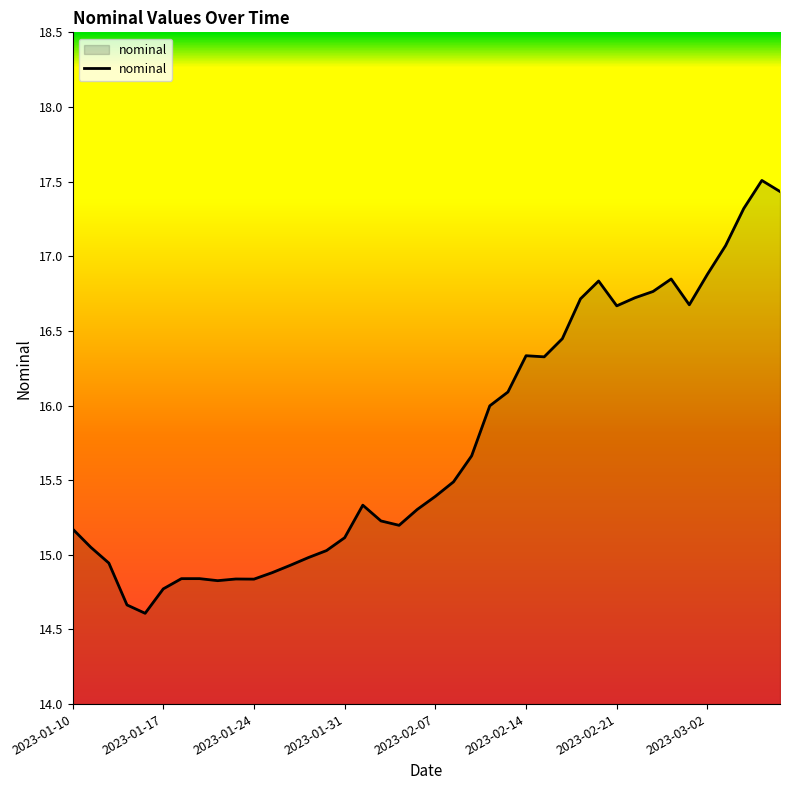

What is the difference between the maximum and minimum values?

2.9